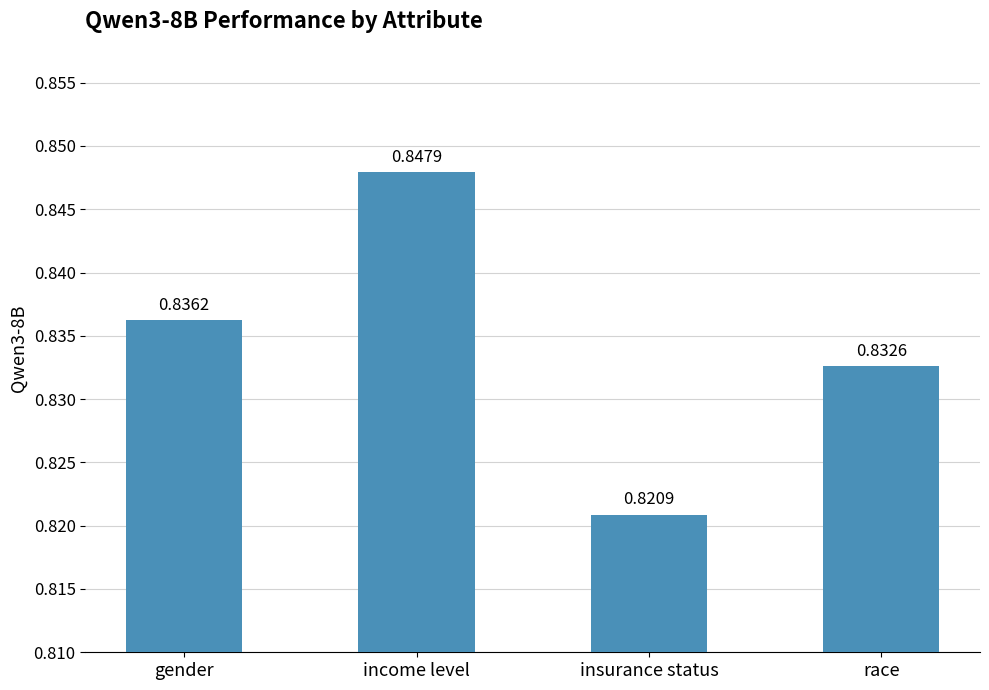

Does the chart contain stacked bars?

No